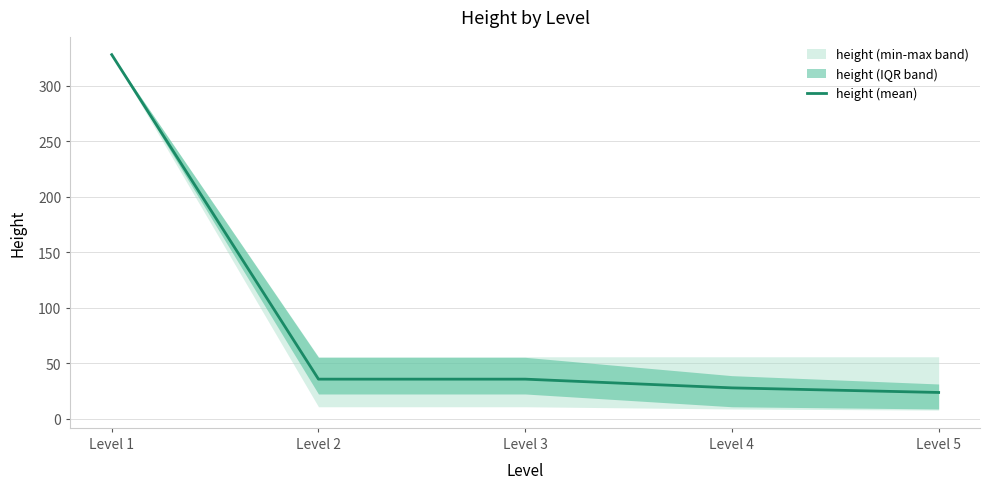

List the labels in order of value, largest first.

Level 1, Level 2, Level 3, Level 4, Level 5